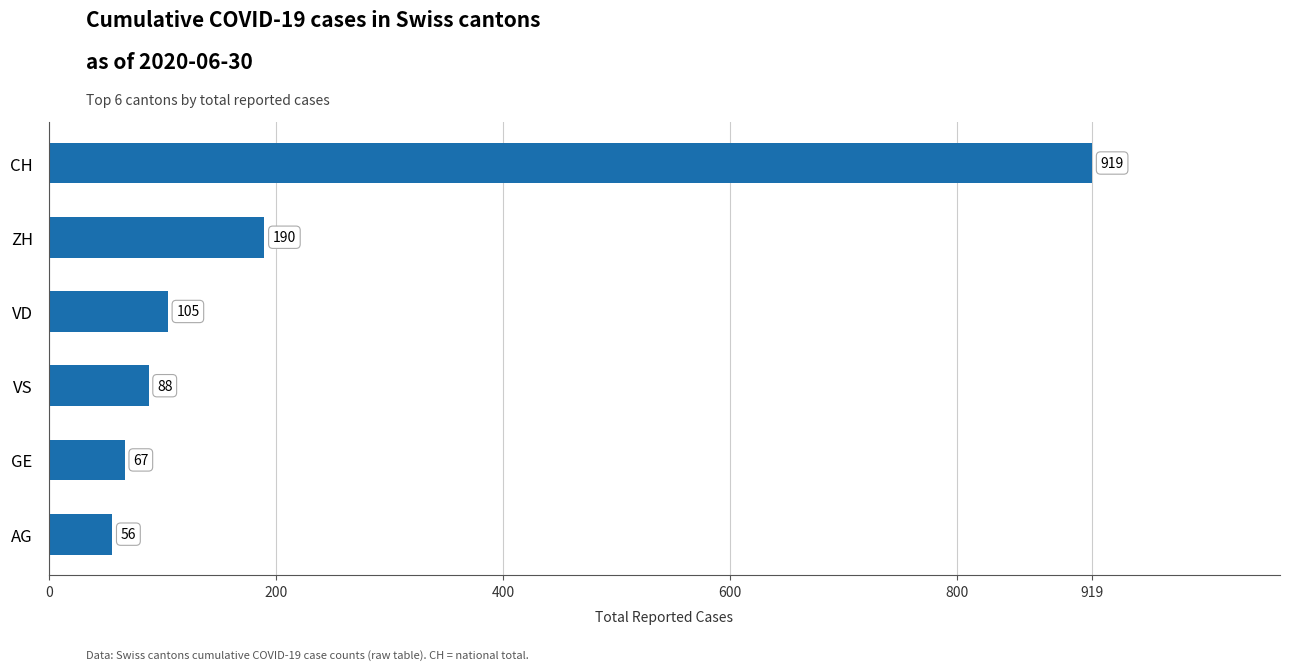

What is the difference between the maximum and minimum values?

863